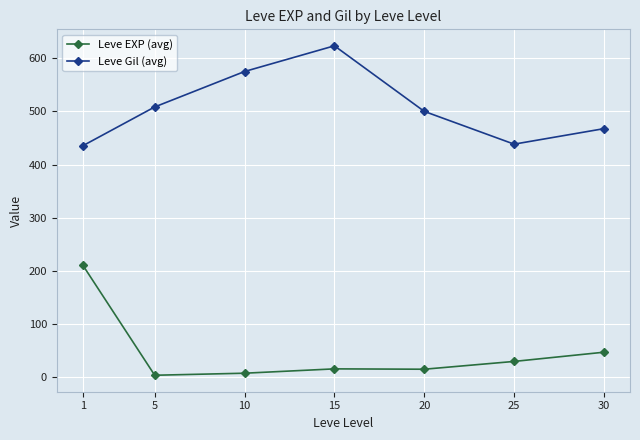

How many categories are shown in the chart?

7